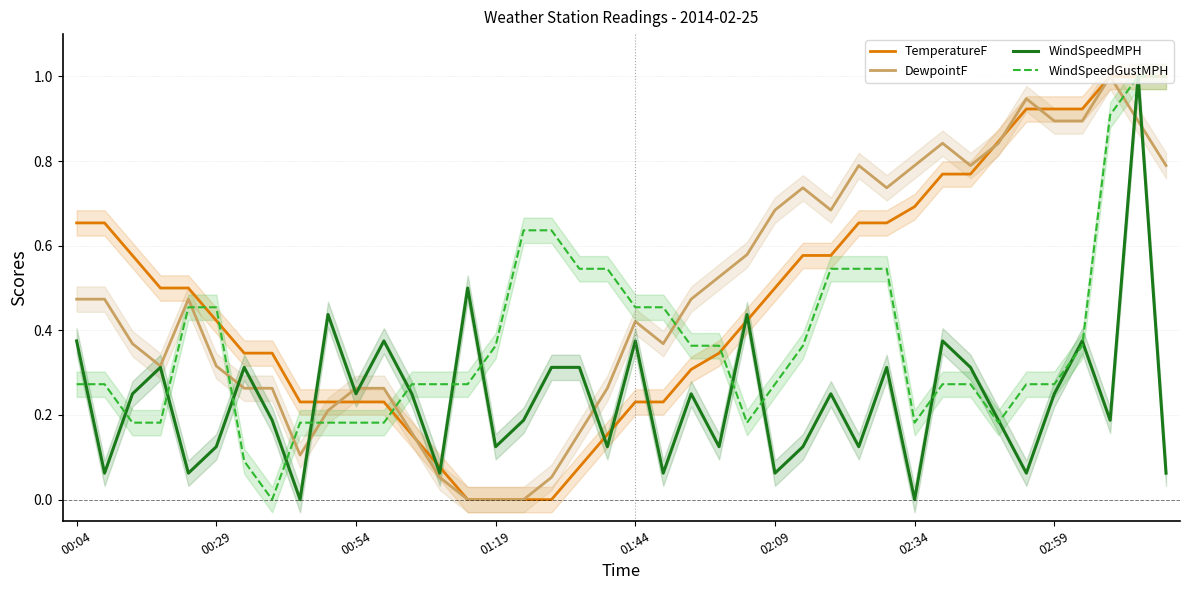

What is the sum of the WindSpeedGustMPH values at 32 and 16?

0.9